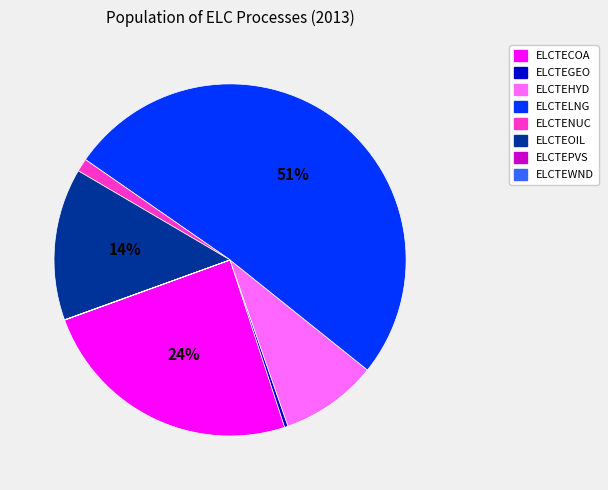

Does any single category account for the majority?

Yes